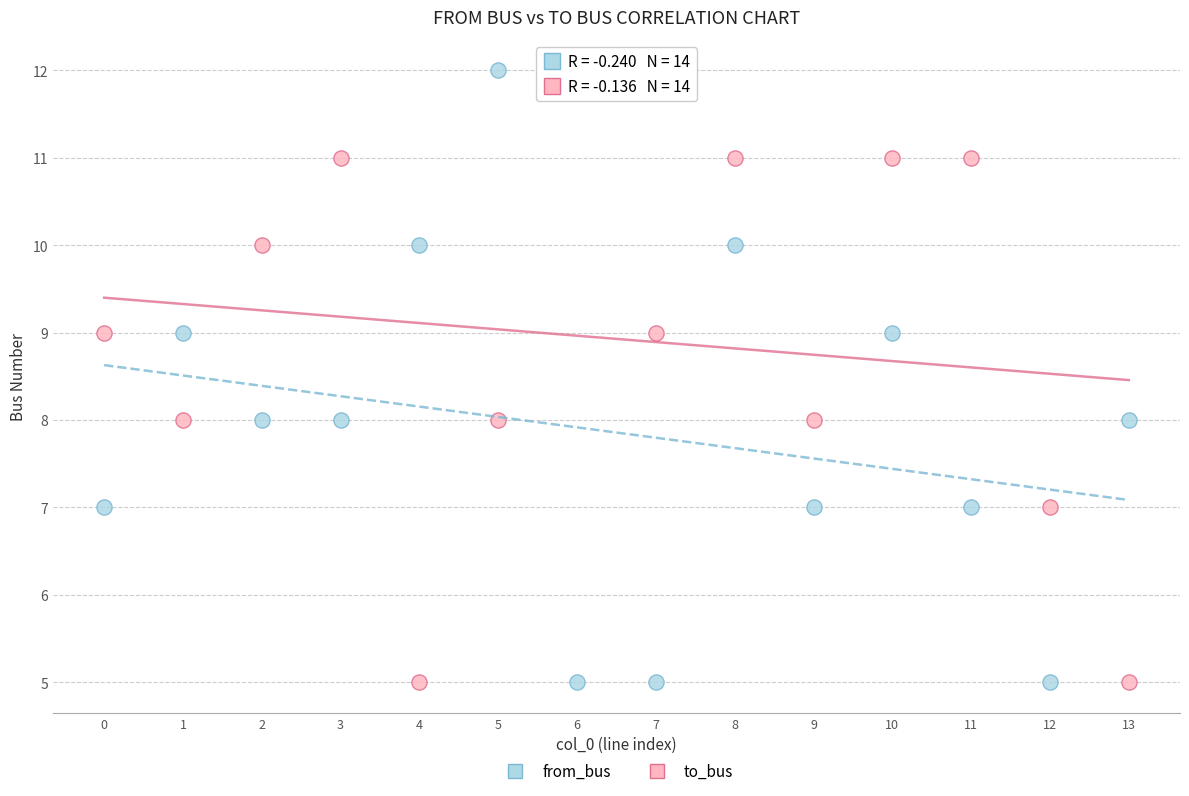

Across all data points, what is the range of Y values (max minus min)?

7